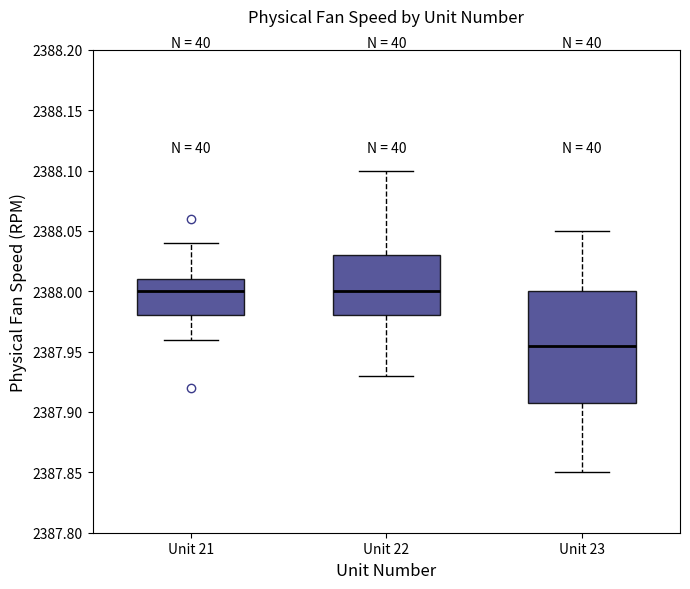

Reading left to right, transcribe this box plot: for each box, give where its median line is, the range the box spans, and where its two whiskers end, as read against the y-axis. The values are not printed on the chart, so give them approximately, as read against the axis.

Unit 21: median 2388.000, box 2387.980 to 2388.010, whiskers 2387.960 to 2388.040
Unit 22: median 2388.000, box 2387.980 to 2388.030, whiskers 2387.930 to 2388.100
Unit 23: median 2387.955, box 2387.910 to 2388.000, whiskers 2387.850 to 2388.050